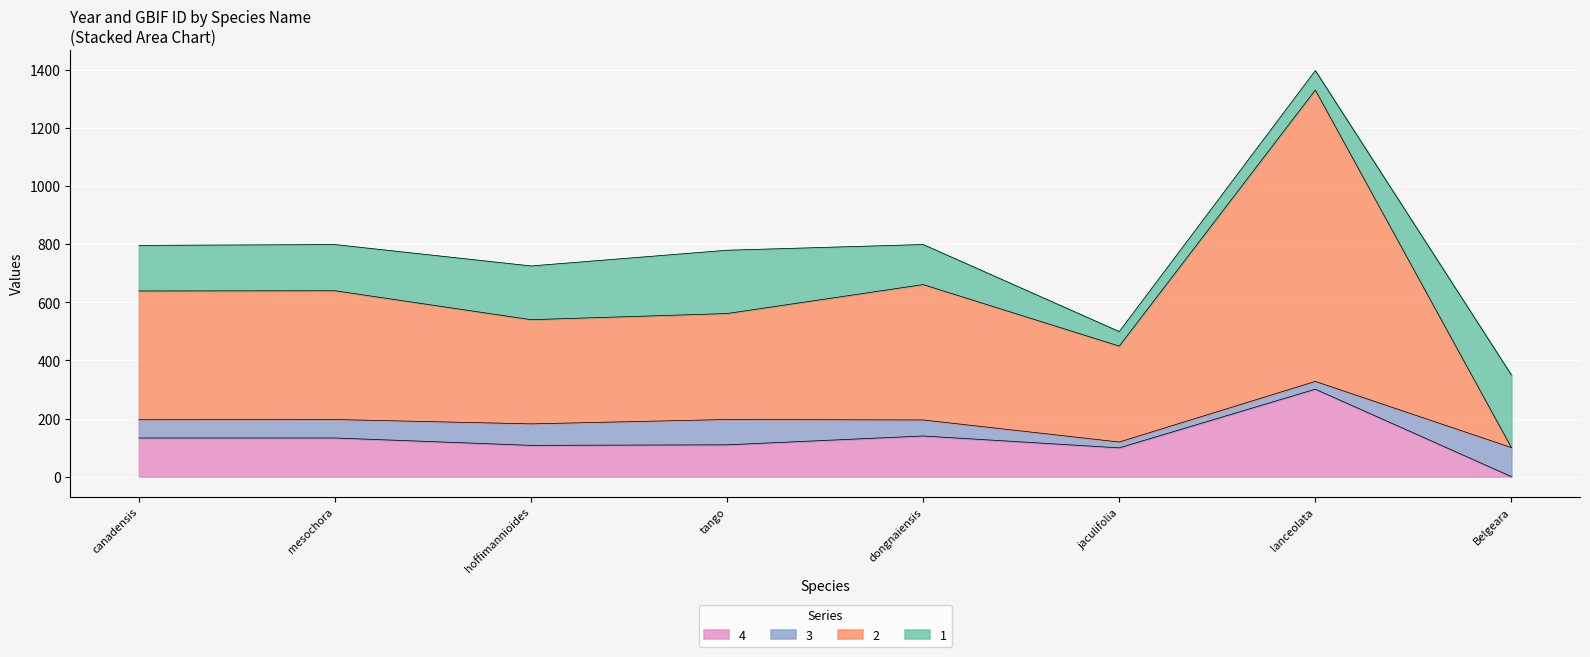

How many lines are shown in the chart?

4